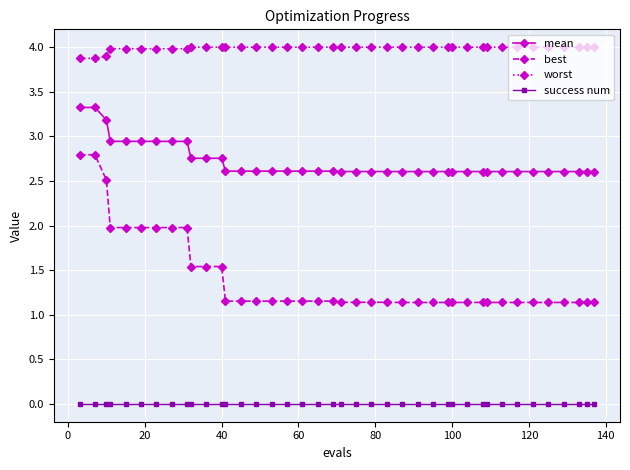

True or false: success num and mean intersect in this chart.

False